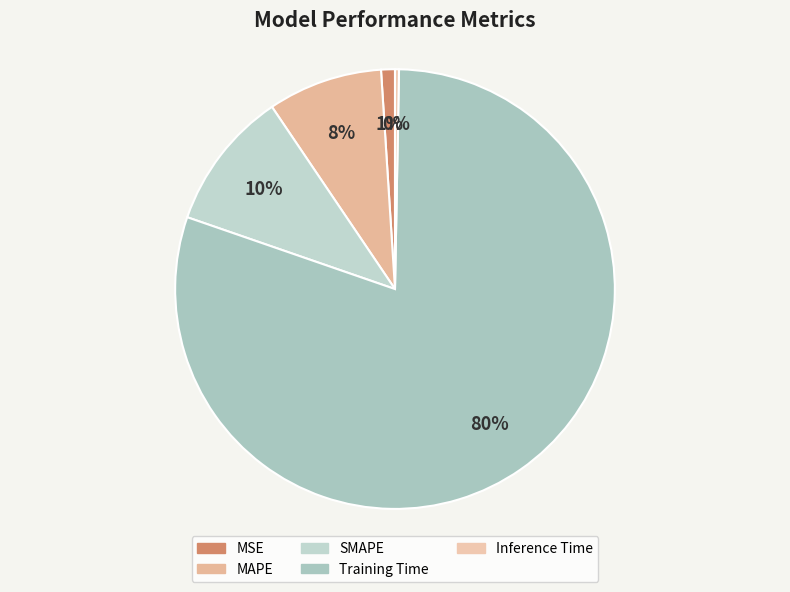

Which slice is the smallest?

Inference Time